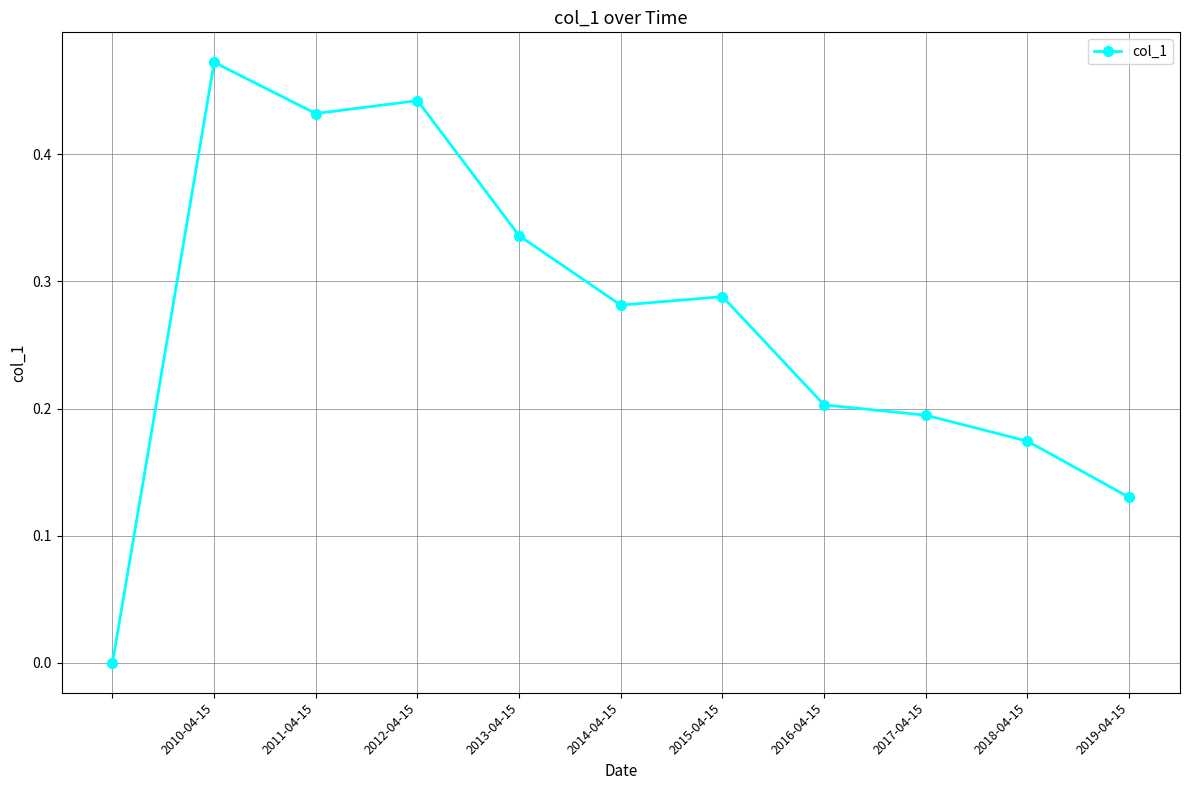

Count the values in the range 0 to 1.

11